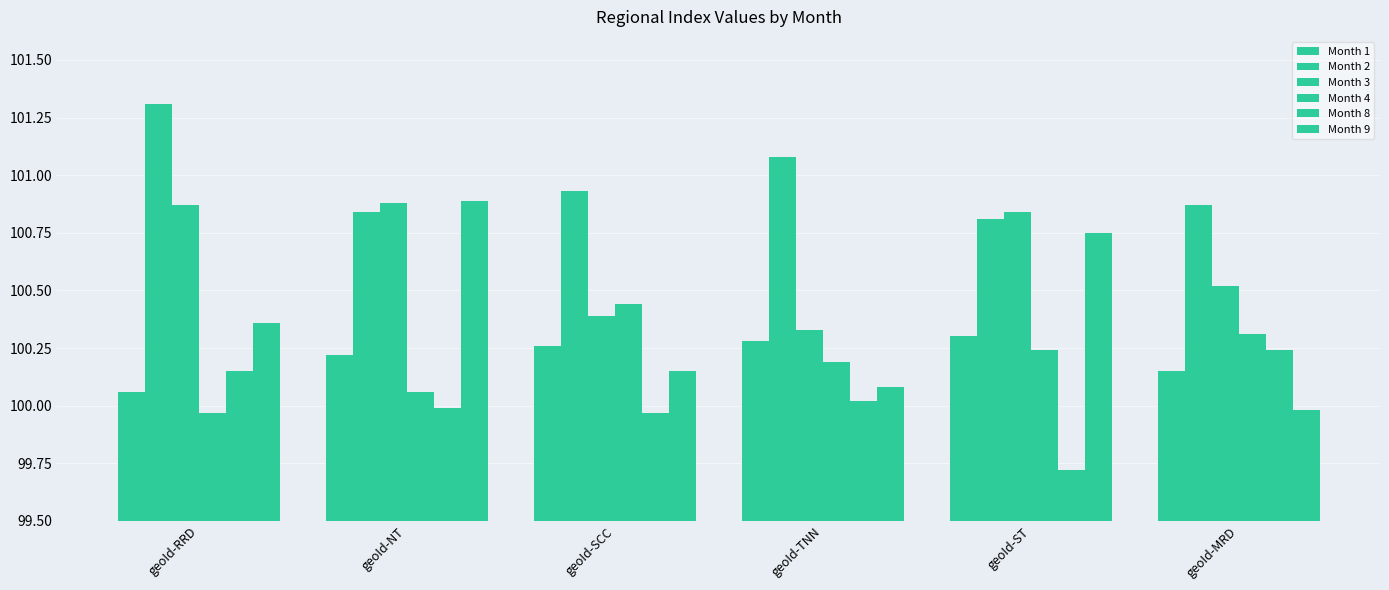

Count the number of categories in the chart.

6